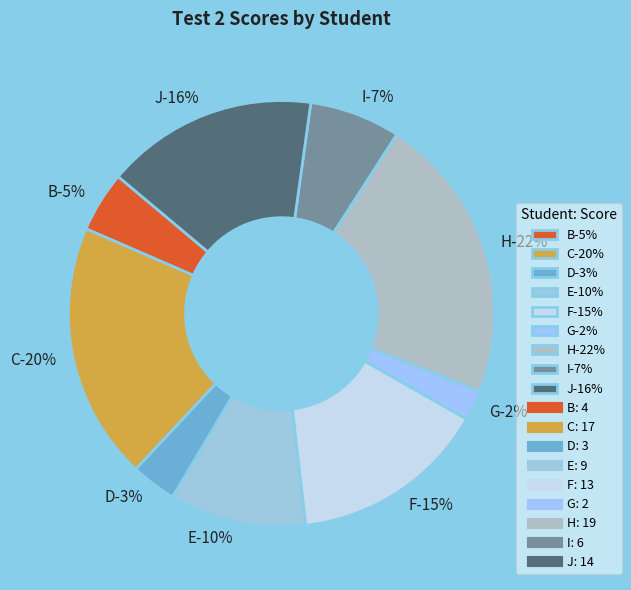

To the nearest percent, what portion does G represent?

2%